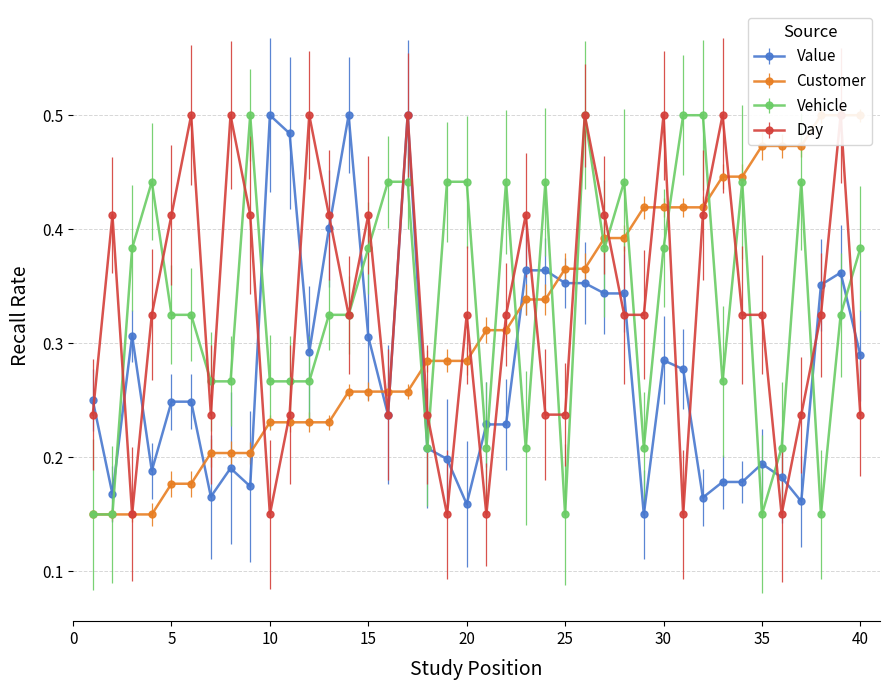

True or false: Vehicle has more than 2 interior local peaks.

True